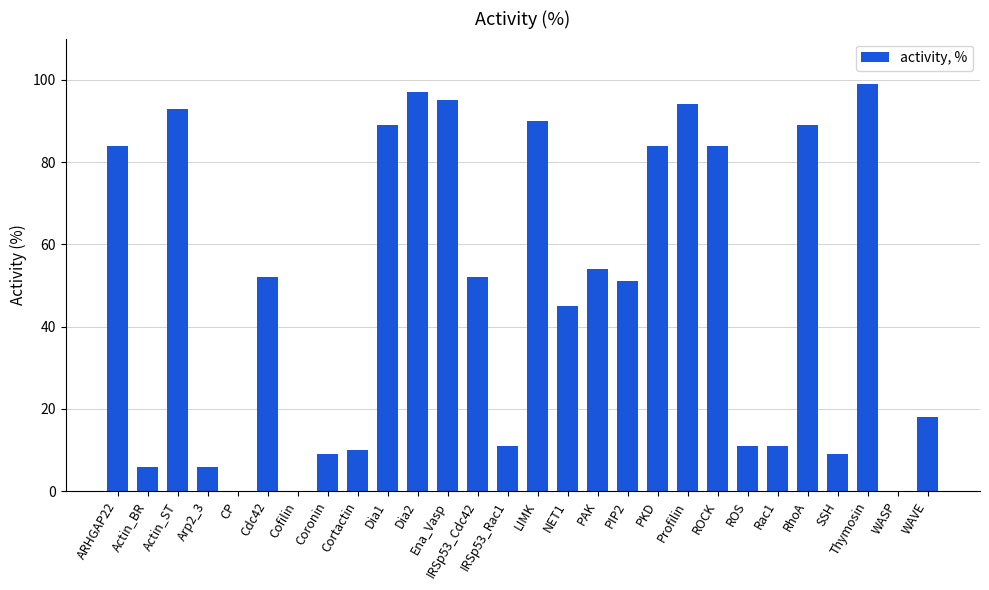

At which label is the value closest to 49?

PIP2